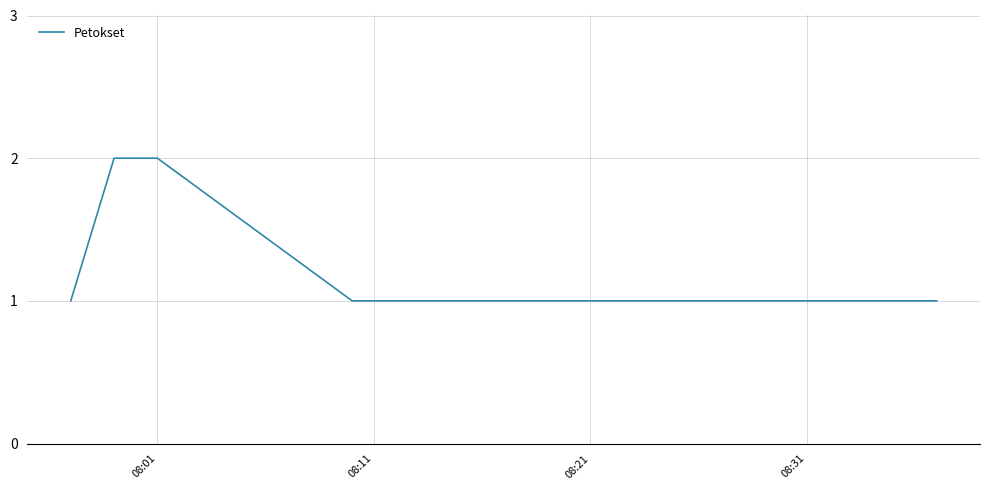

What is the sum of all values?

8